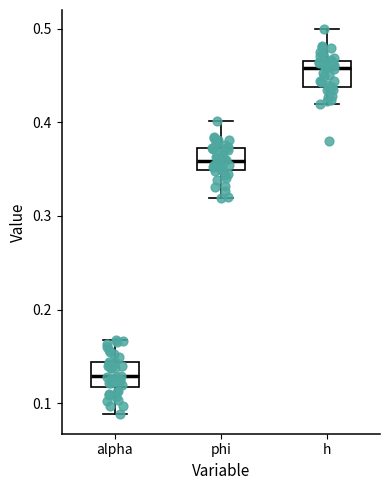

Reading left to right, read every box against the y-axis: the position of its median line, the range the box covers, and the ends of its whiskers. The values are not printed on the chart, so give them approximately, as read against the axis.

alpha: median 0.13, box 0.12 to 0.14, whiskers 0.09 to 0.17
phi: median 0.36, box 0.35 to 0.37, whiskers 0.32 to 0.40
h: median 0.46 (just below the box's upper edge), box 0.44 to 0.46, whiskers 0.42 to 0.50